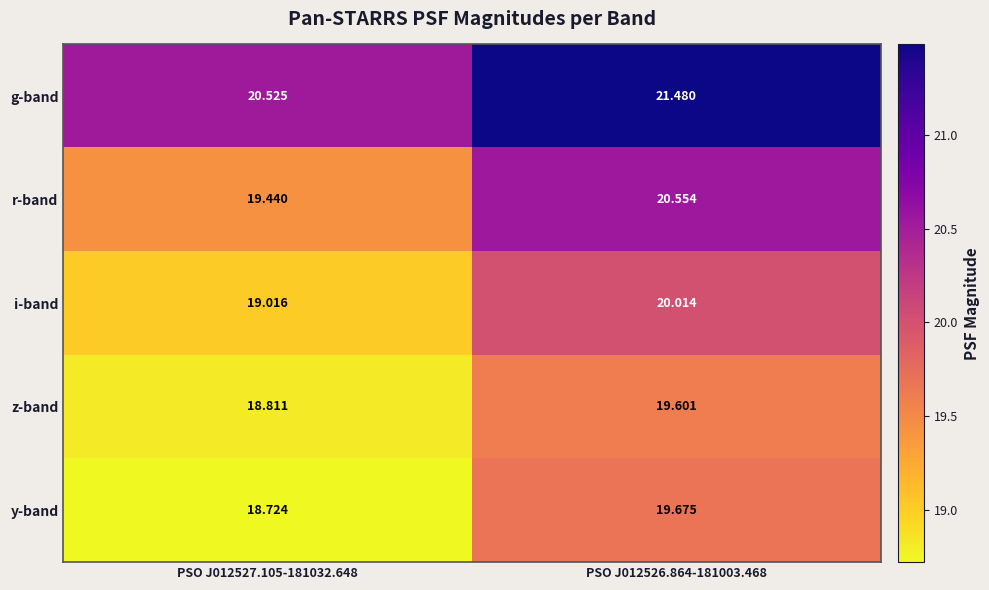

At which category is the sum across all series the highest?

PSO J012526.864-181003.468